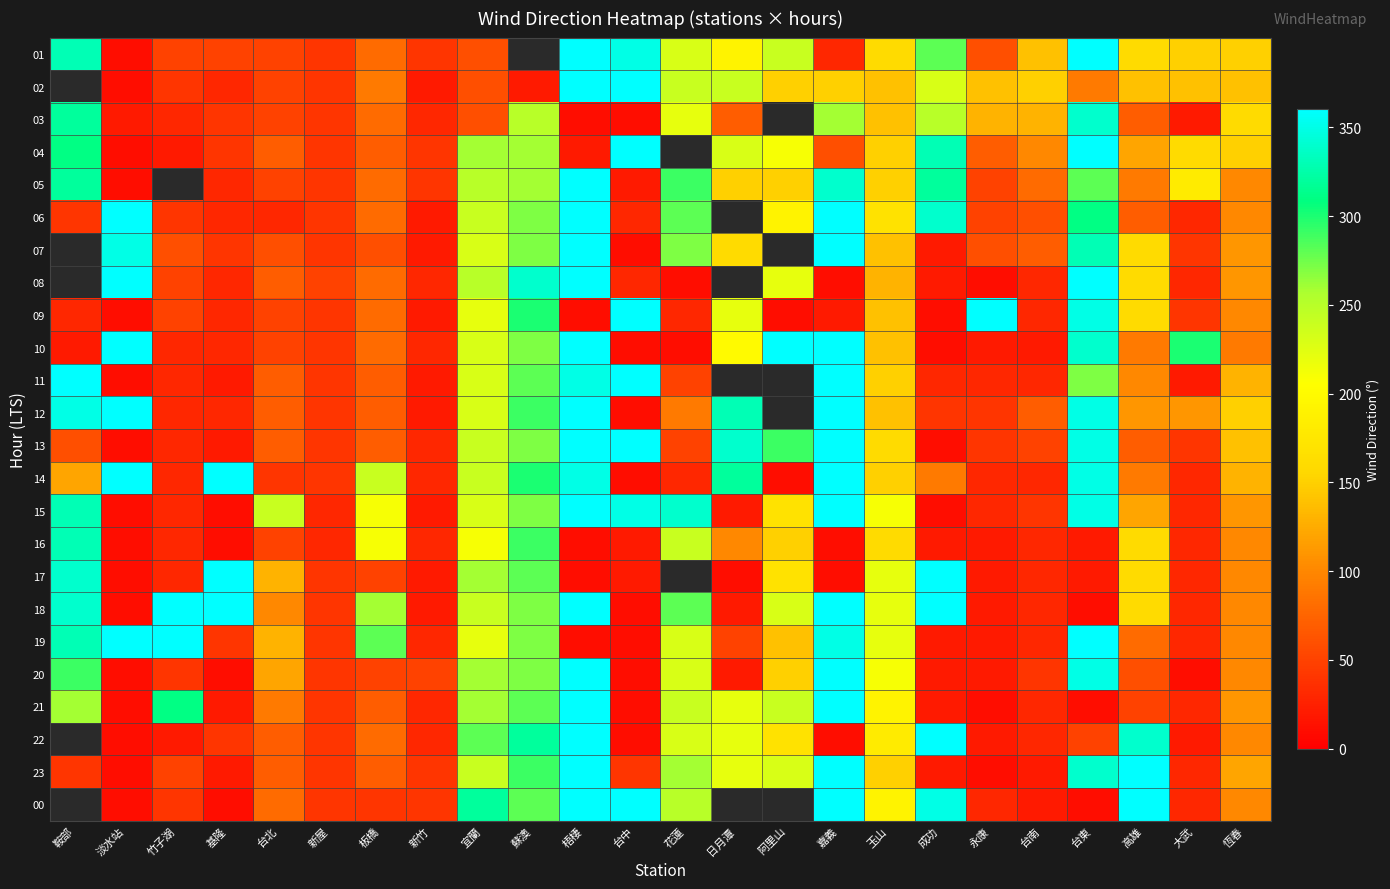

Between 基隆 and 台南, which is larger?

台南